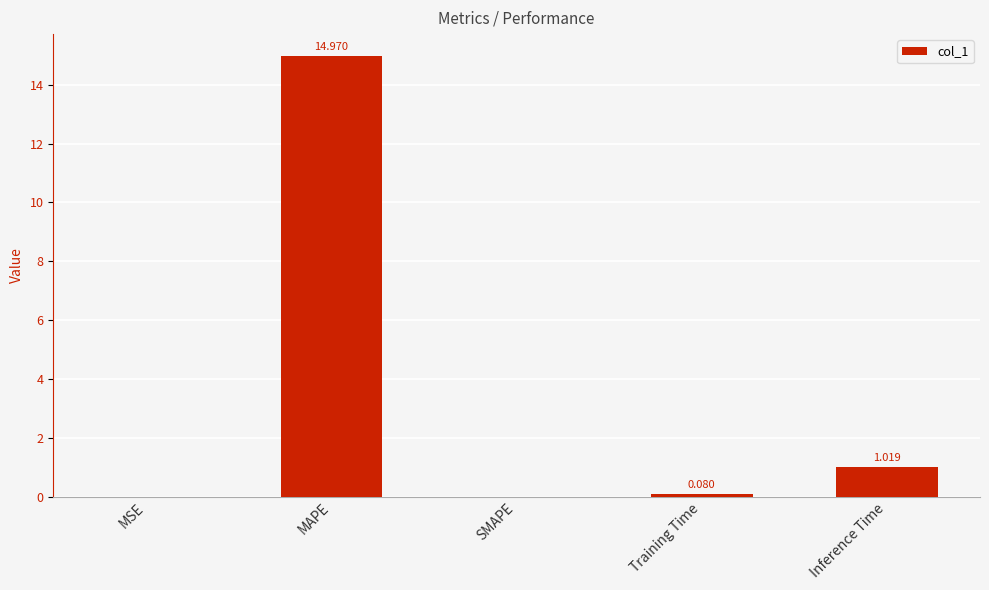

Which category has the highest value across all series?

MAPE